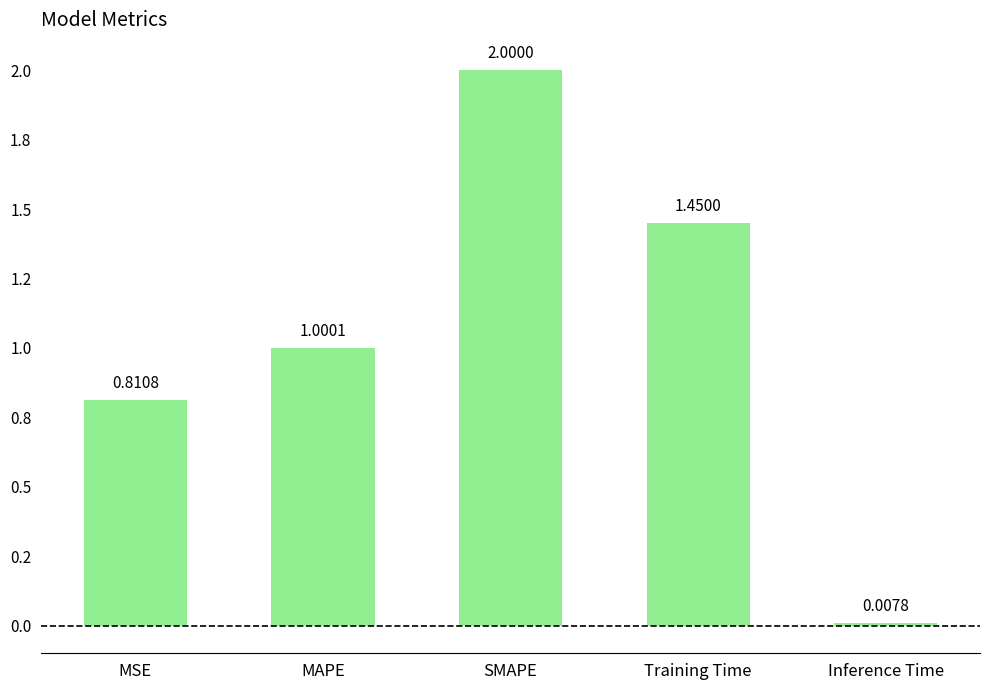

What is the sum of the values at MSE and Training Time?

2.3